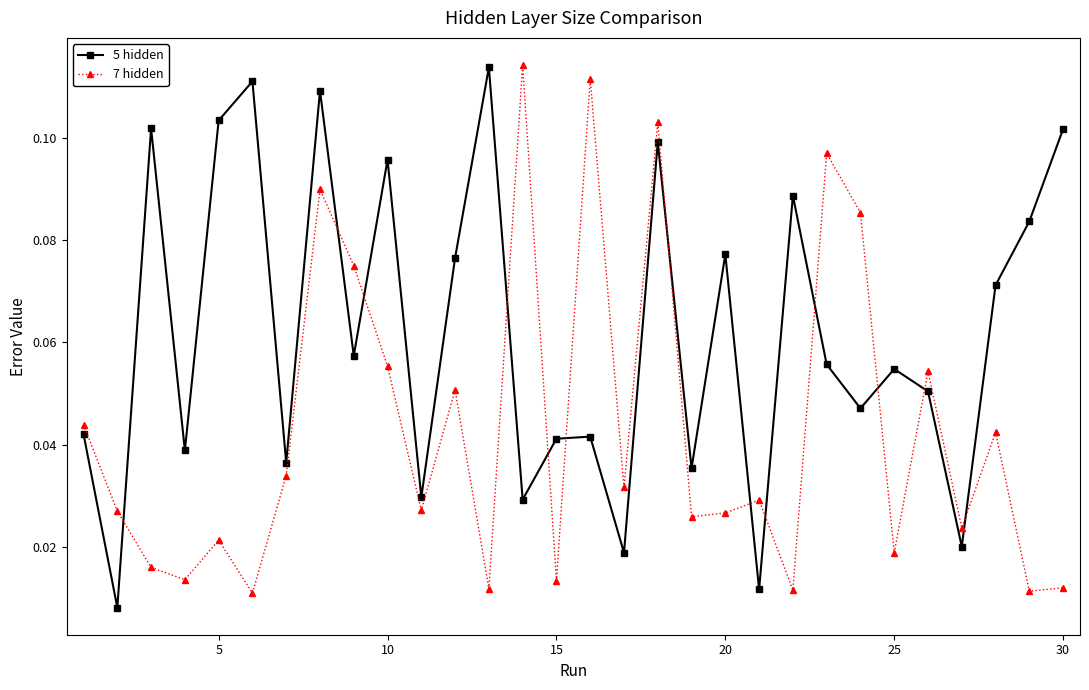

How many lines are shown in the chart?

2